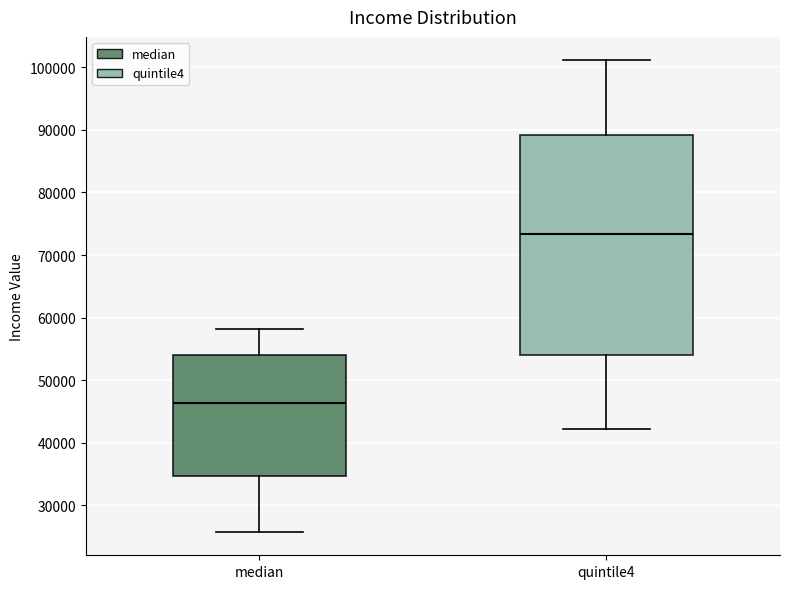

Reading left to right, read every box against the y-axis: the position of its median line, the range the box covers, and the ends of its whiskers. The values are not printed on the chart, so give them approximately, as read against the axis.

median: median 46000, box 35000 to 54000, whiskers 26000 to 58000
quintile4: median 73000, box 54000 to 89000, whiskers 42000 to 101000